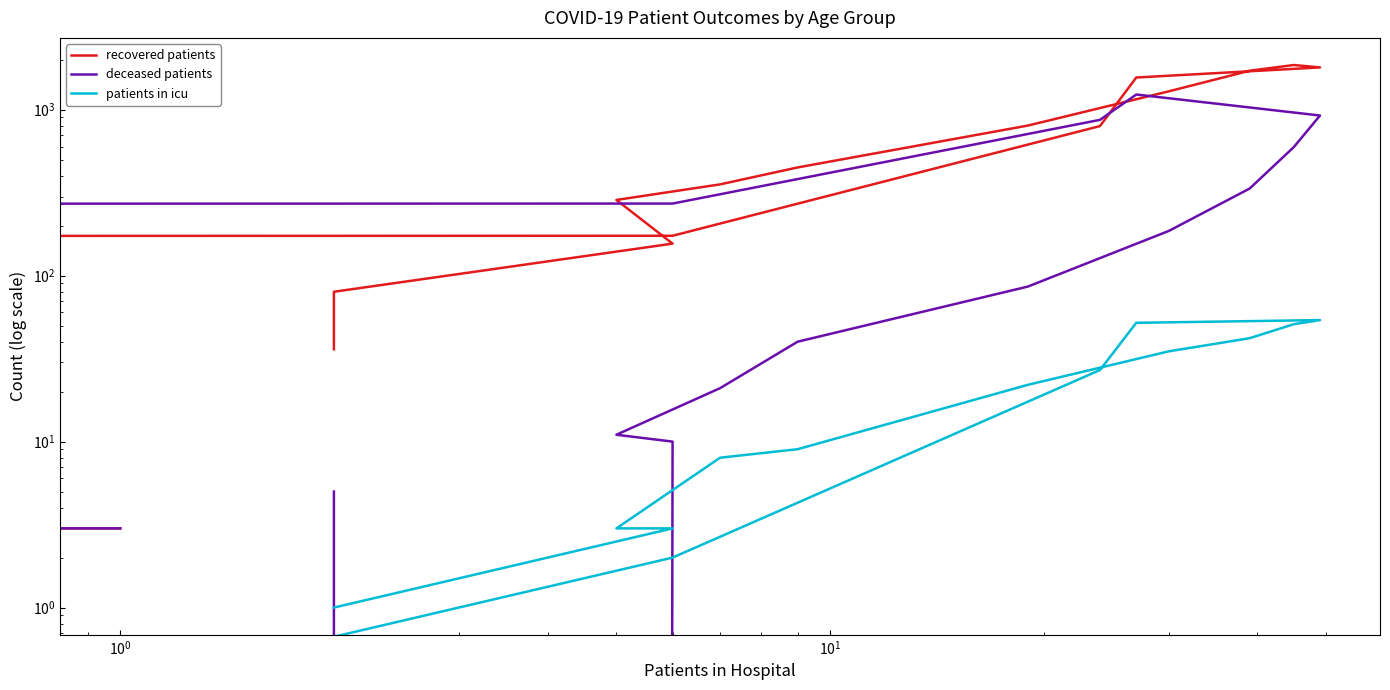

What is the sum of all deceased patients values?

4637